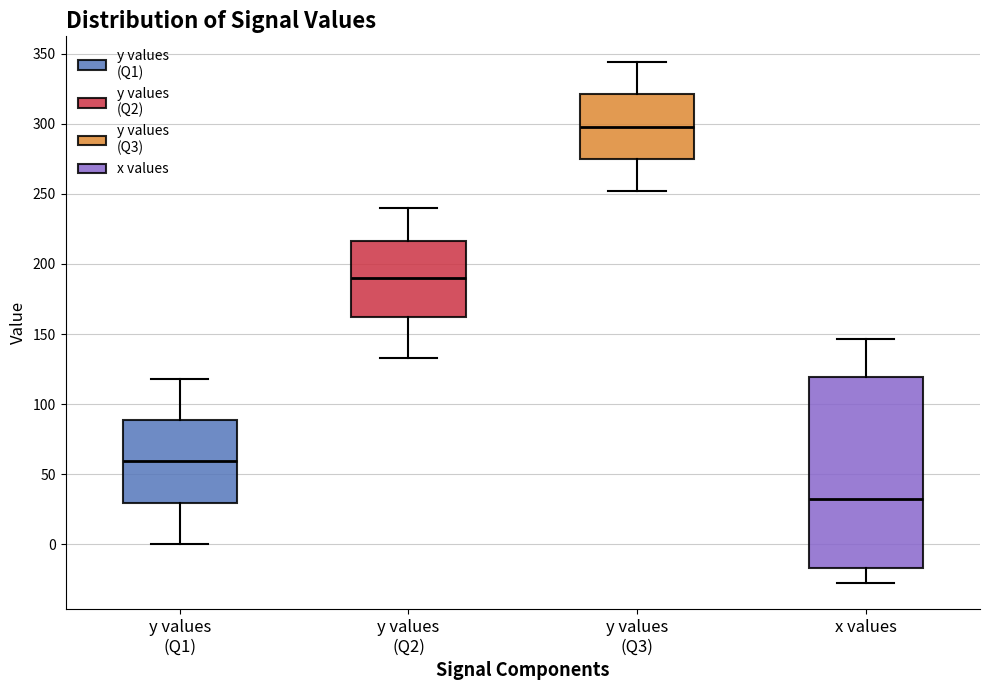

Reading left to right, transcribe this box plot: for each box, give where its median line is, the range the box spans, and where its two whiskers end, as read against the y-axis. The values are not printed on the chart, so give them approximately, as read against the axis.

y values (Q1): median 60, box 30 to 90, whiskers 0 to 120
y values (Q2): median 190, box 160 to 215, whiskers 135 to 240
y values (Q3): median 300, box 275 to 320, whiskers 250 to 345
x values: median 35, box -15 to 120, whiskers -30 to 145